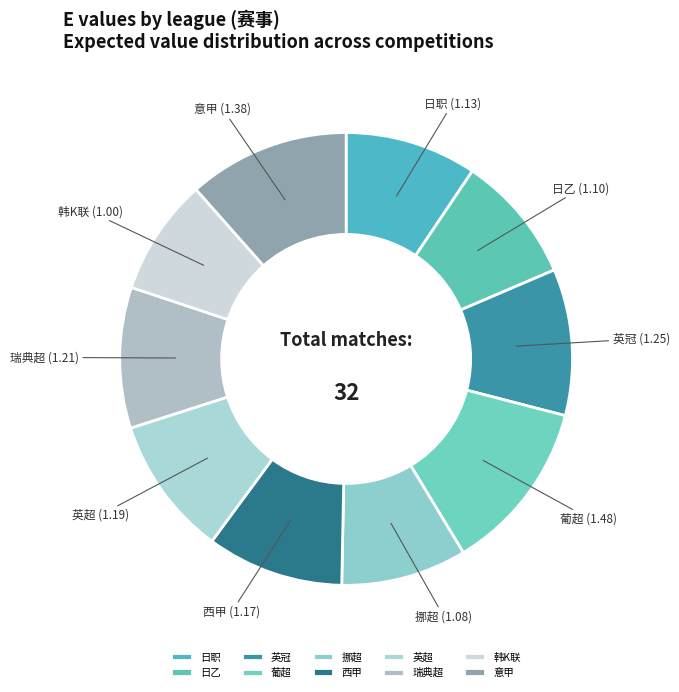

How many segments does this pie chart have?

10